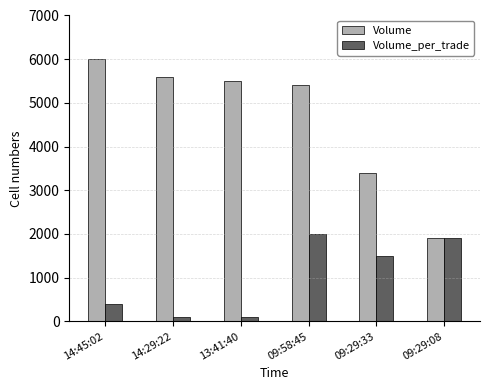

At 14:29:22, list the series in order from largest to smallest.

Volume, Volume_per_trade